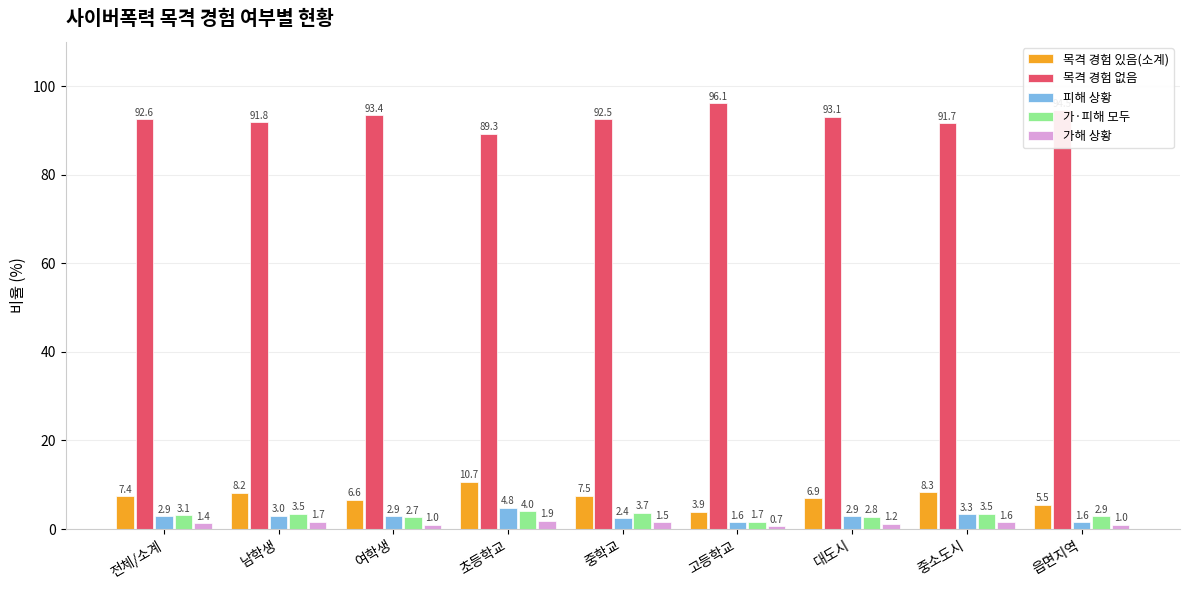

At how many categories does at least one series exceed 88?

9